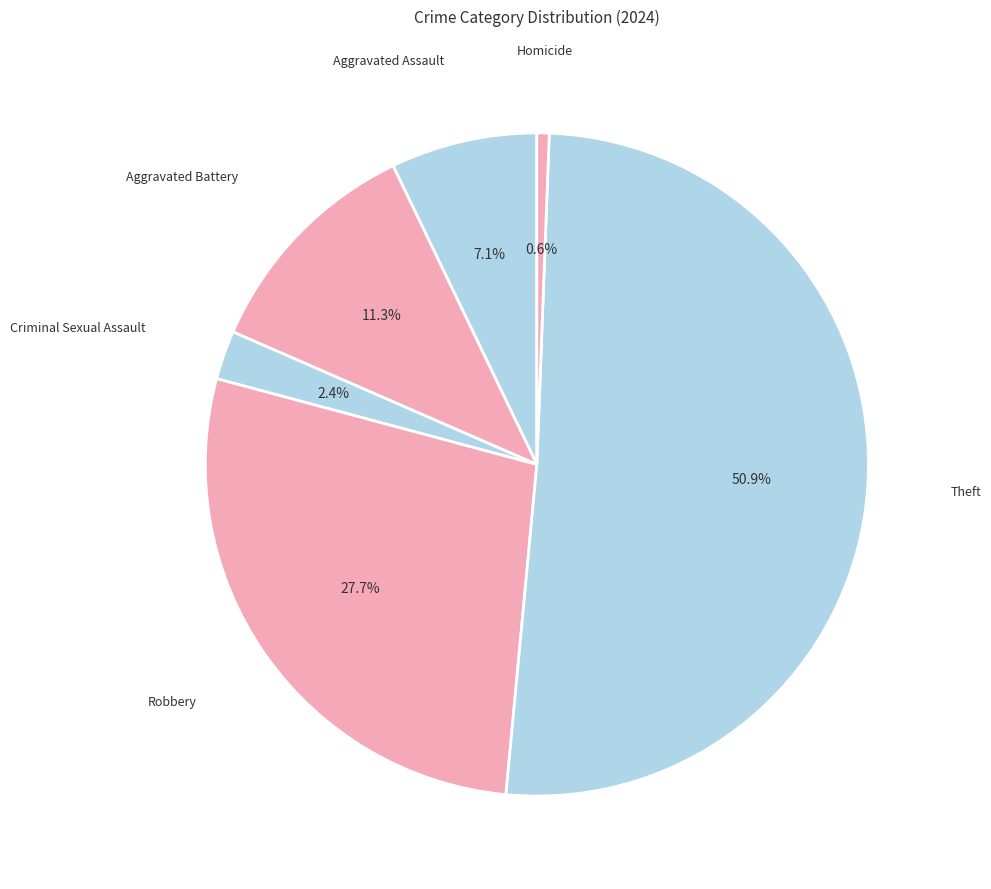

Rank the categories by value from highest to lowest.

Theft, Robbery, Aggravated Battery, Aggravated Assault, Criminal Sexual Assault, Homicide